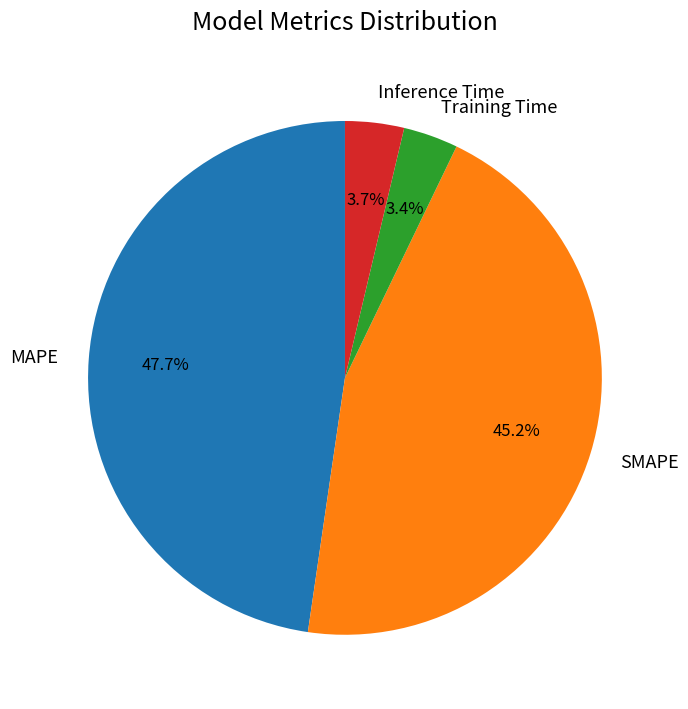

Count the number of slices in the pie.

4